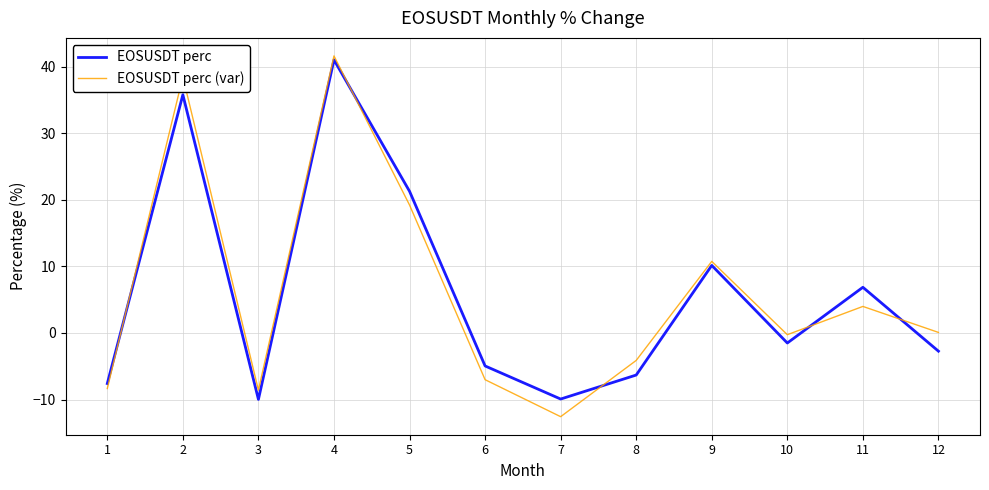

What is the difference between the EOSUSDT perc (var) values at 7 and 9?

23.3